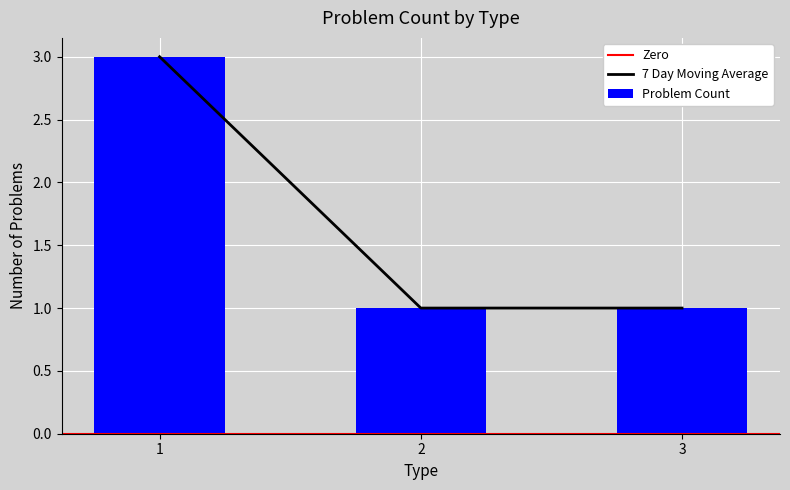

Approximately how many times larger is the value at 2 compared to 1?

0.3